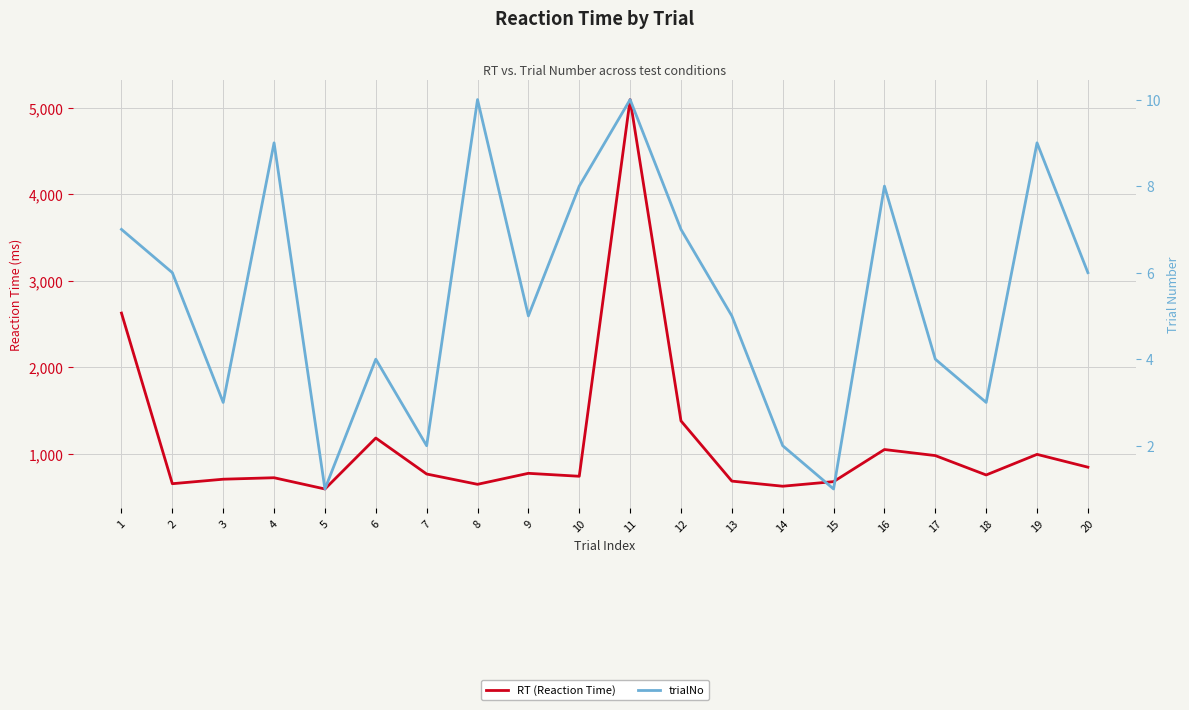

What is the difference between the trialNo values at 1 and 16?

1